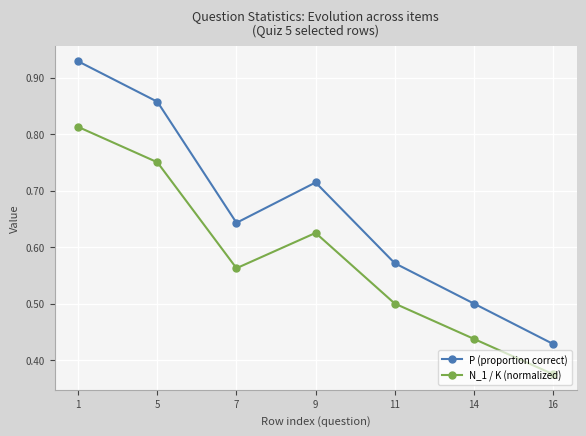

What are all the series names shown in the legend?

P (proportion correct), N_1 / K (normalized)